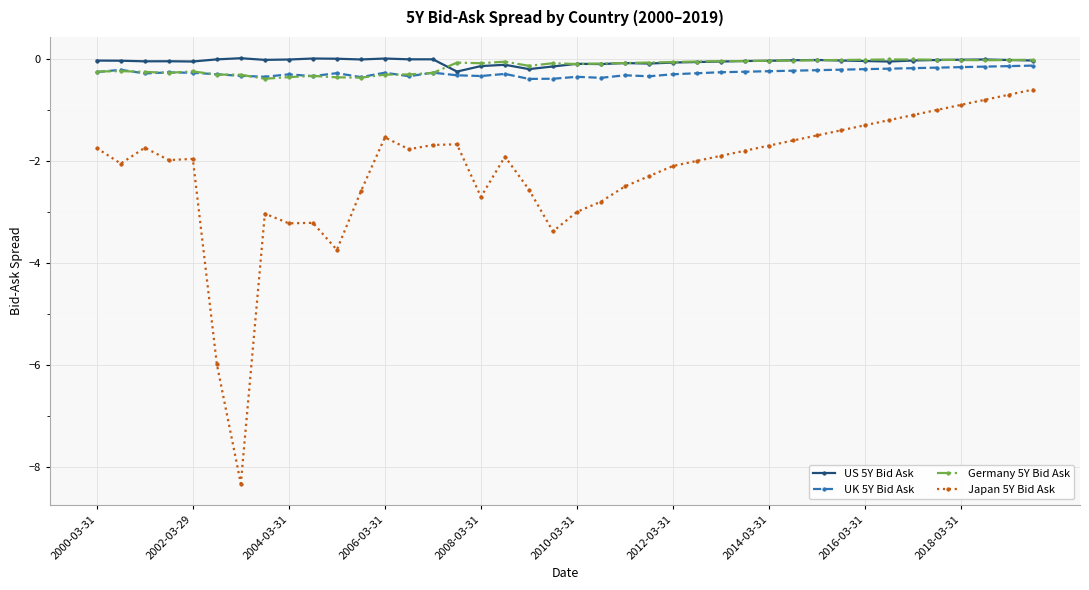

True or false: Japan 5Y Bid Ask and US 5Y Bid Ask intersect in this chart.

False